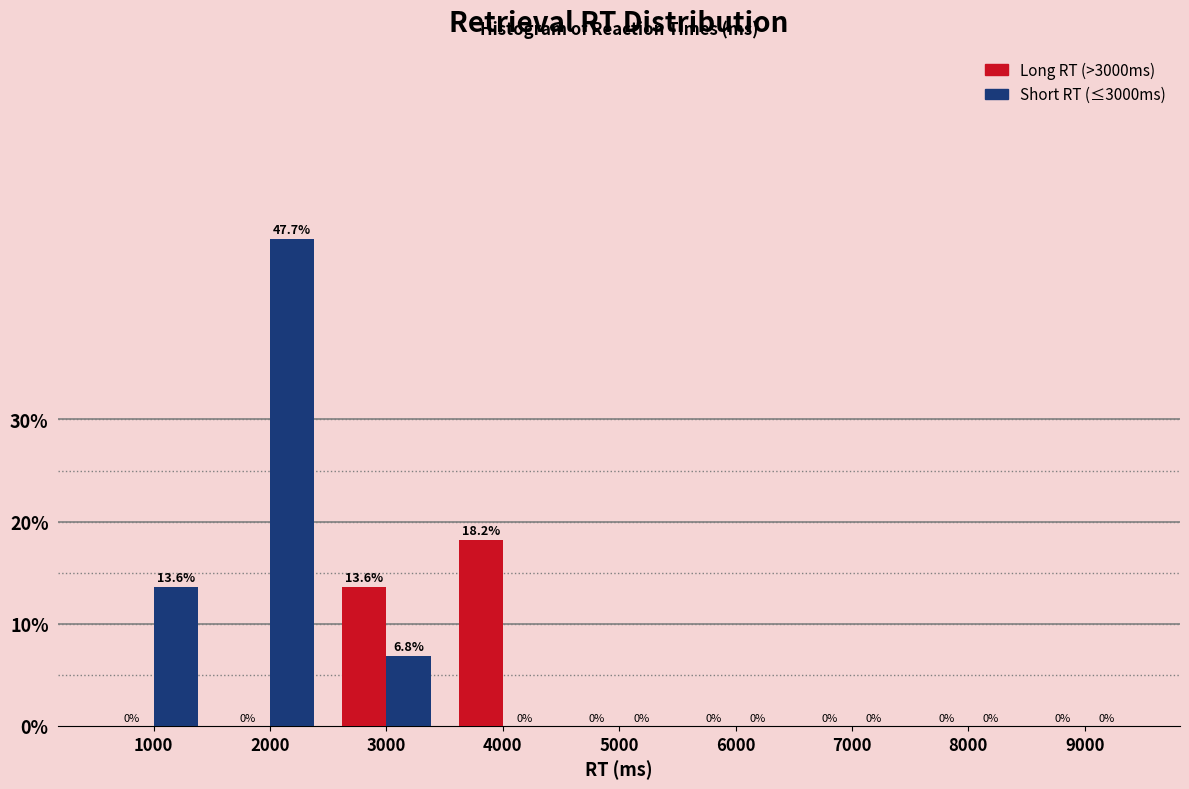

Reading left to right, what are all the values shown in this chart?

Long RT (>3000ms): 1000=0.0	2000=0.0	3000=13.6	4000=18.2	5000=0.0	6000=0.0	7000=0.0	8000=0.0	9000=0.0
Short RT (≤3000ms): 1000=13.6	2000=47.7	3000=6.8	4000=0.0	5000=0.0	6000=0.0	7000=0.0	8000=0.0	9000=0.0